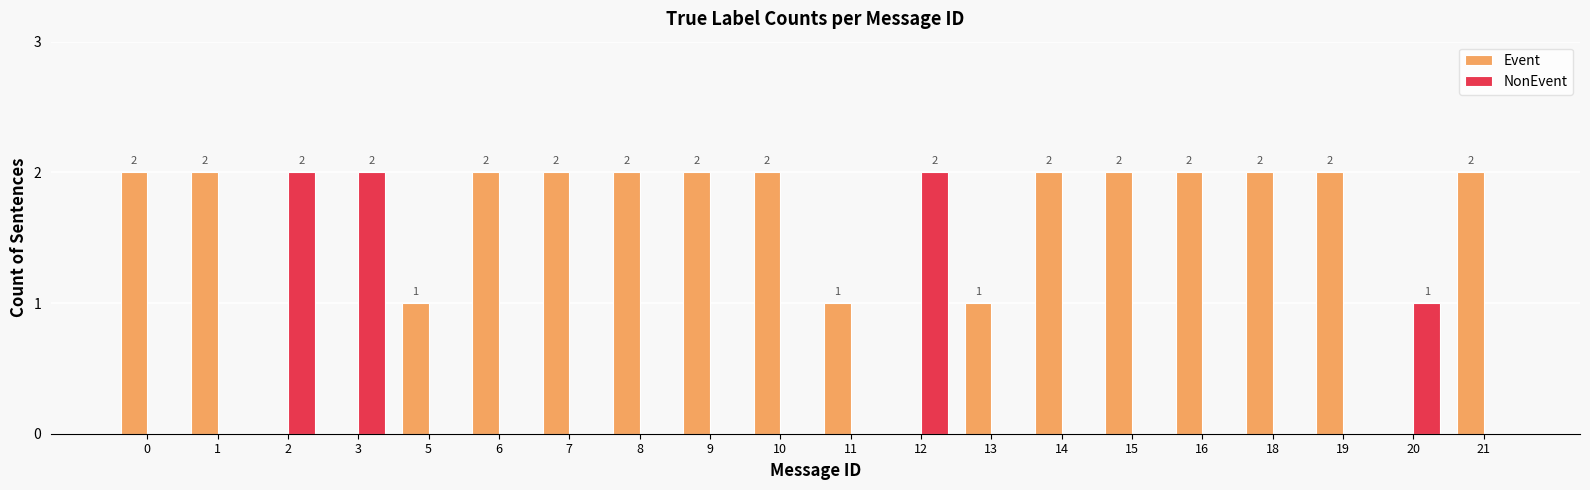

Which series changed the most between 20 and 21?

Event